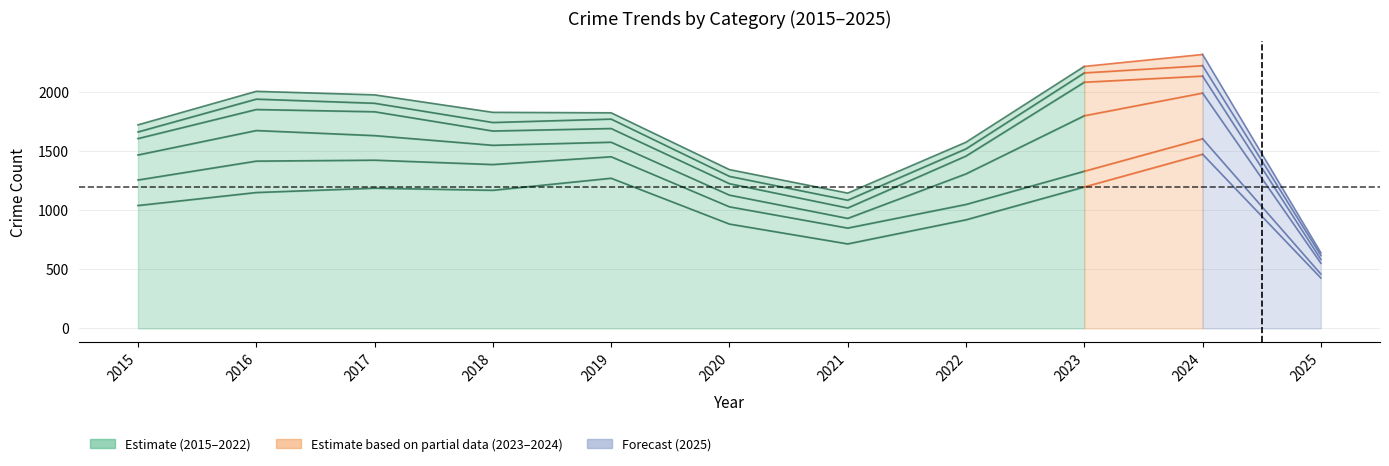

How many lines are shown in the chart?

6